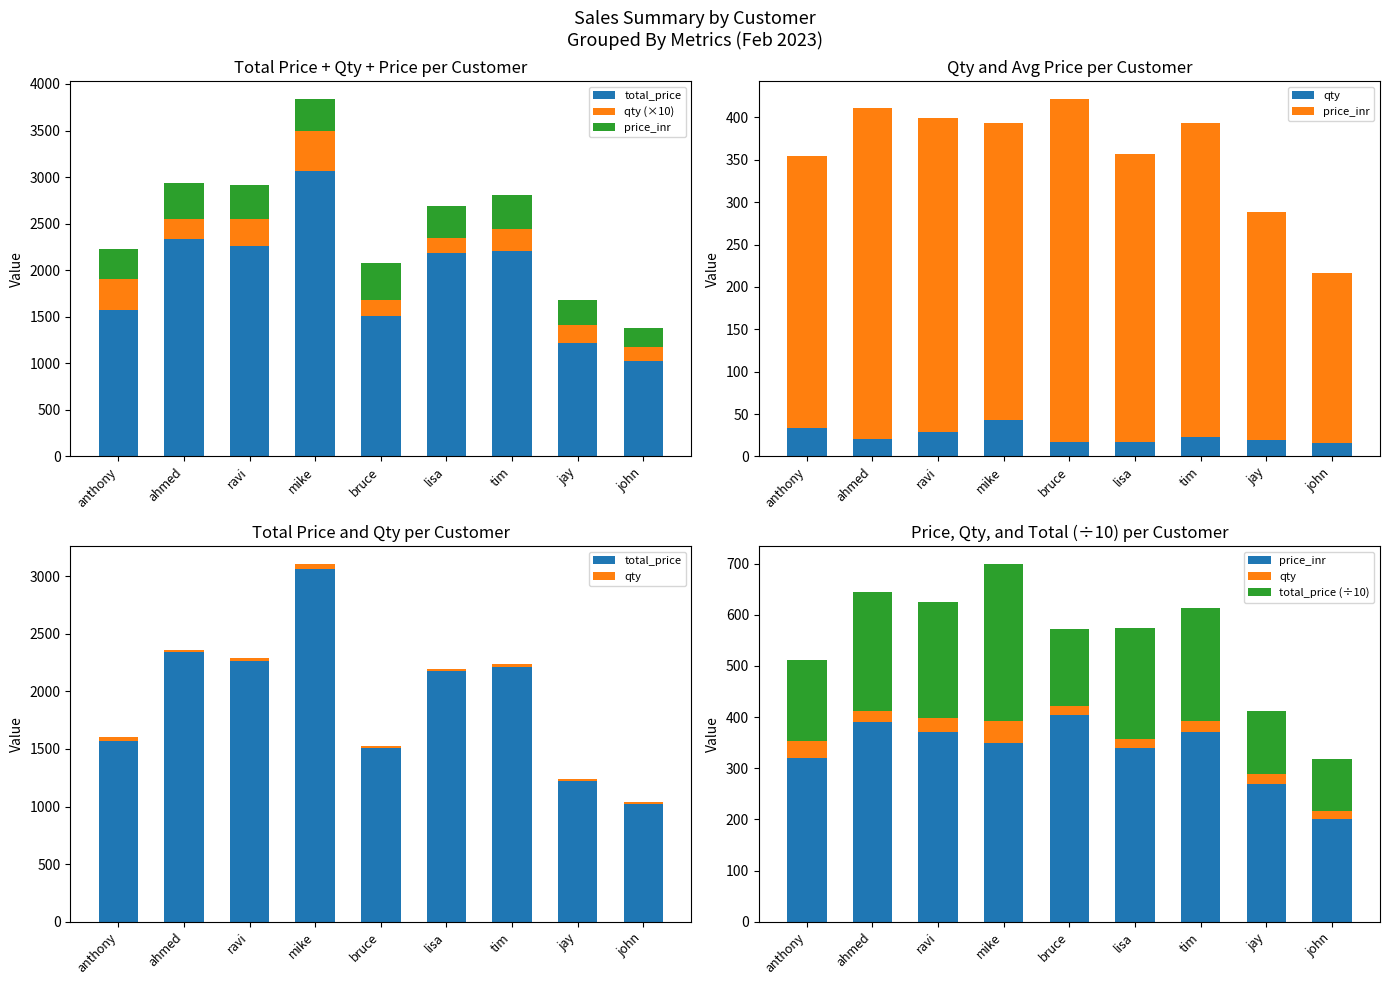

How many distinct data groups are displayed?

5